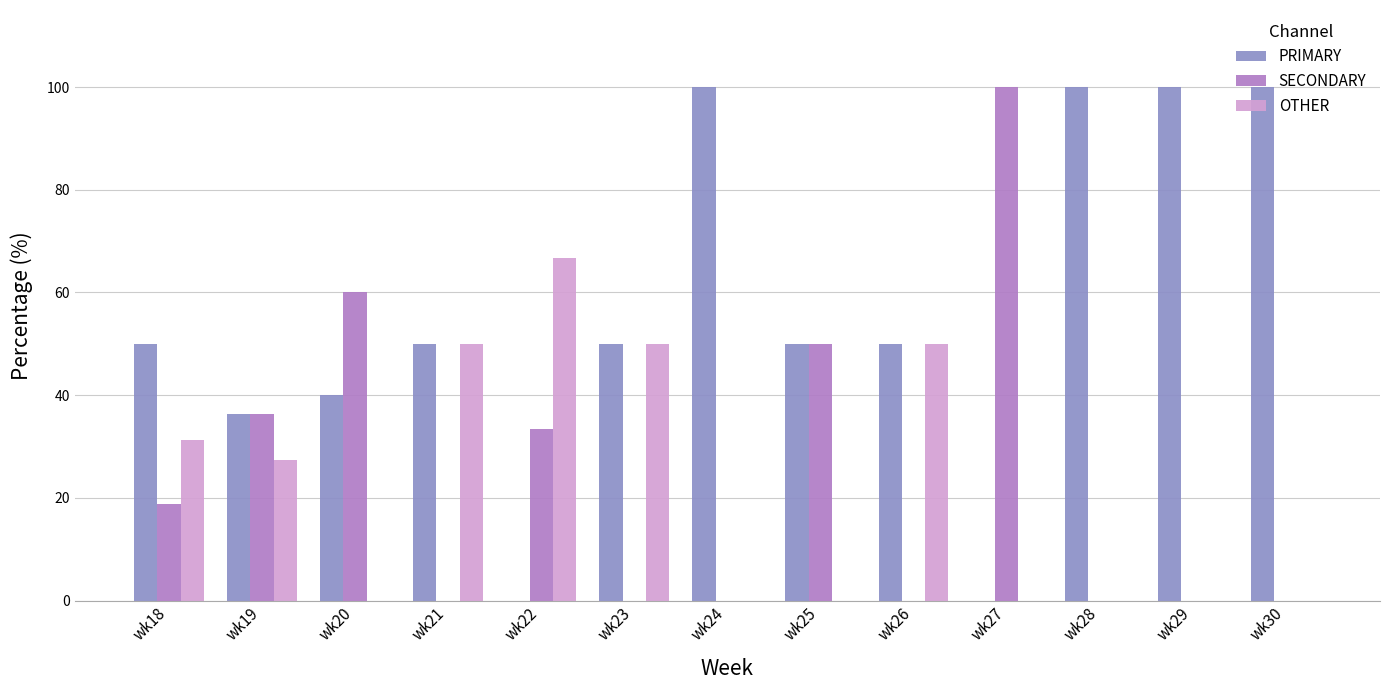

Between wk20 and wk26, which series saw the biggest shift?

SECONDARY